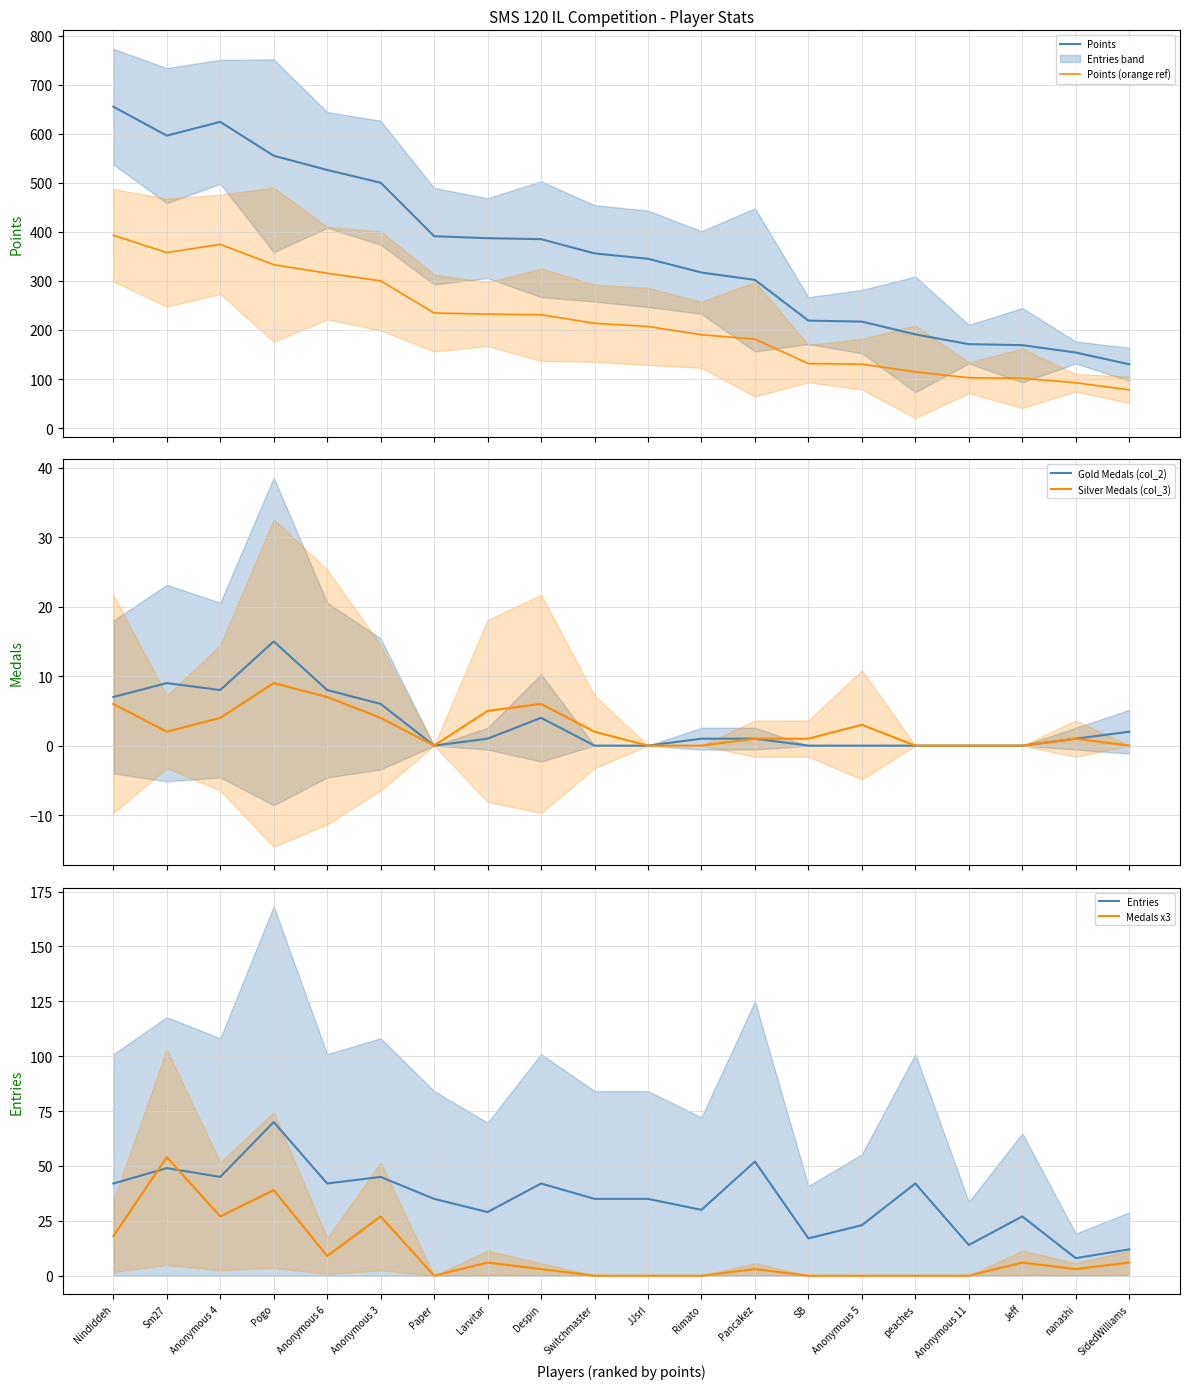

How many lines are shown in the chart?

6